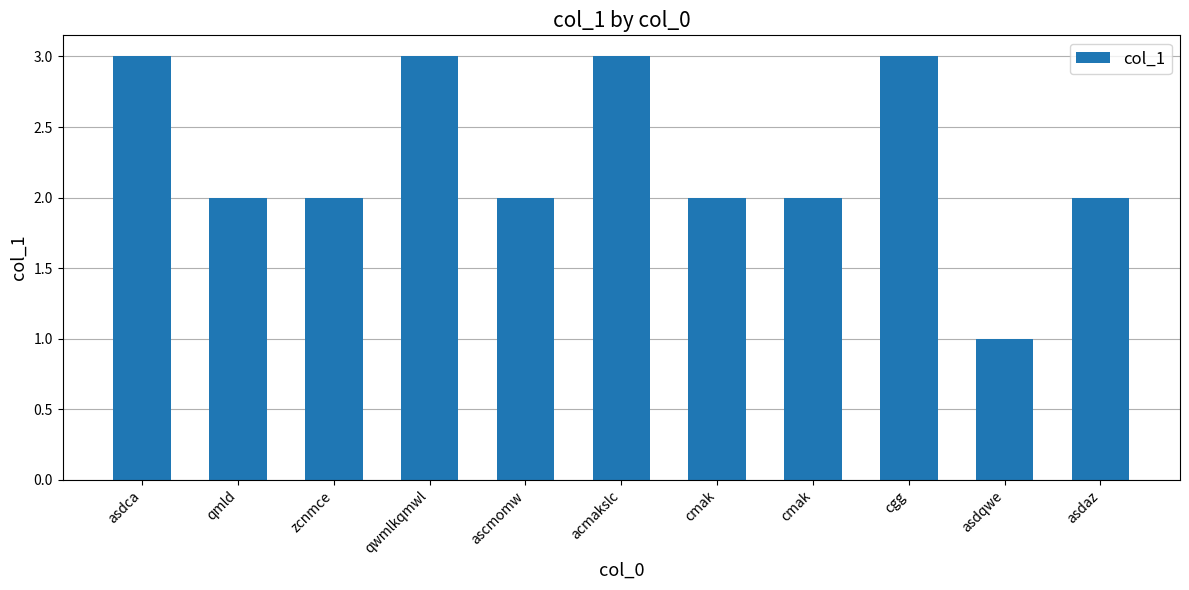

How many bars are there in total?

11